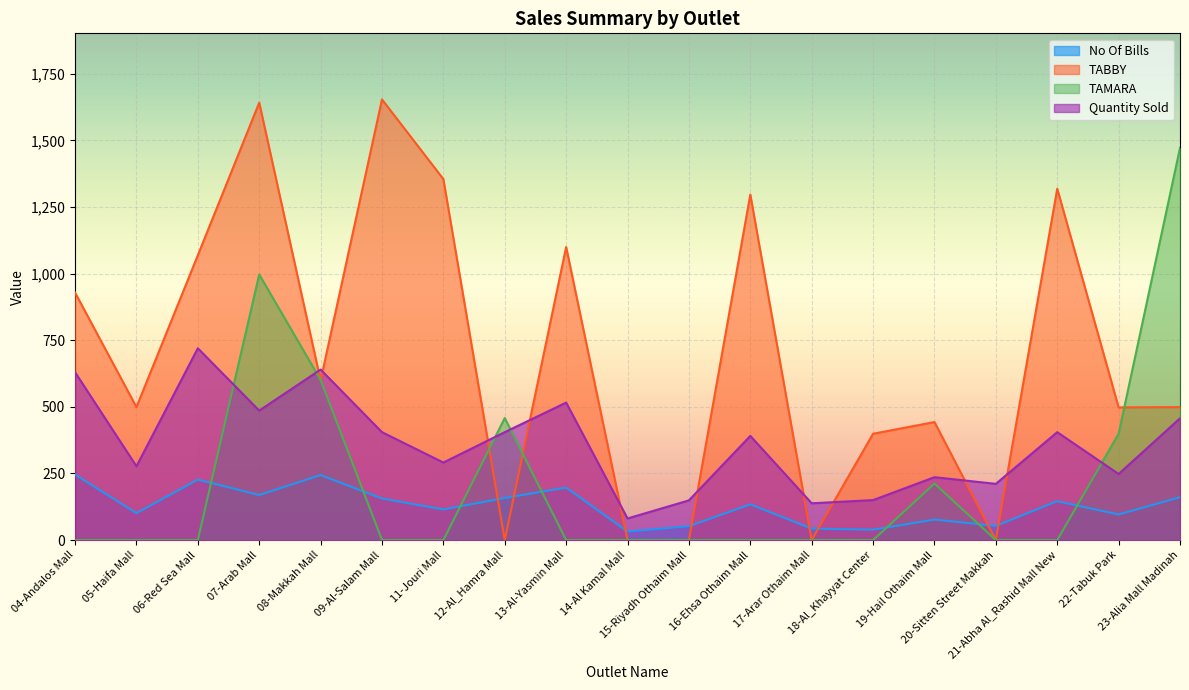

What is the value of the No Of Bills point at the 12th from the left?

134